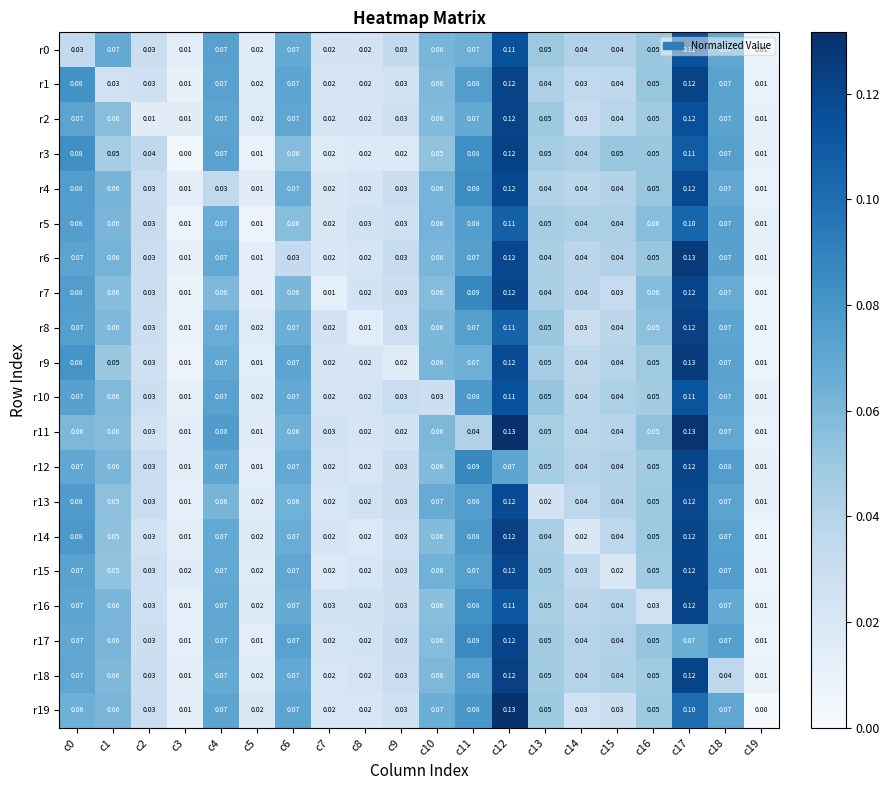

Is the value of r14 at c4 greater than the value of r17 at c16?

Yes